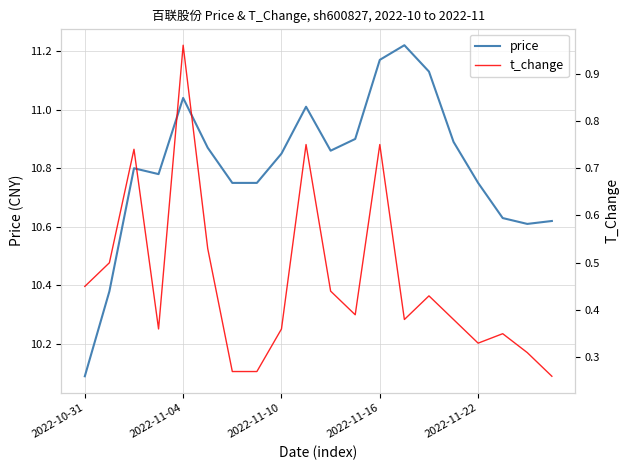

True or false: t_change and price intersect in this chart.

False